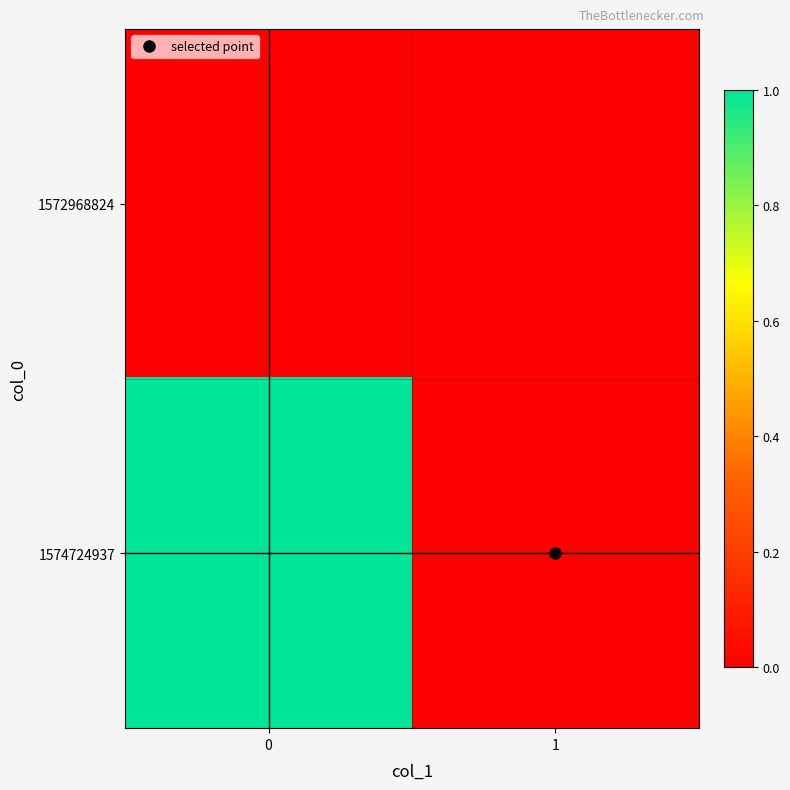

Count the number of data series in this chart.

2